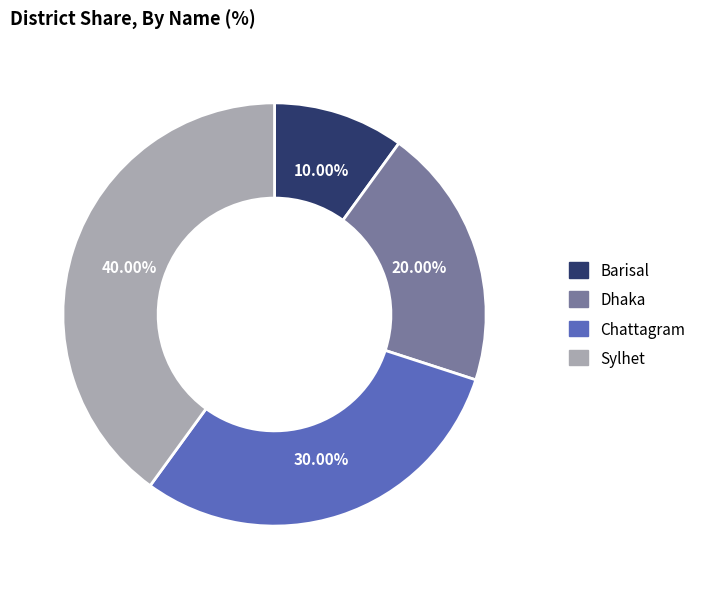

Is the sum of Dhaka and Sylhet greater than half?

Yes